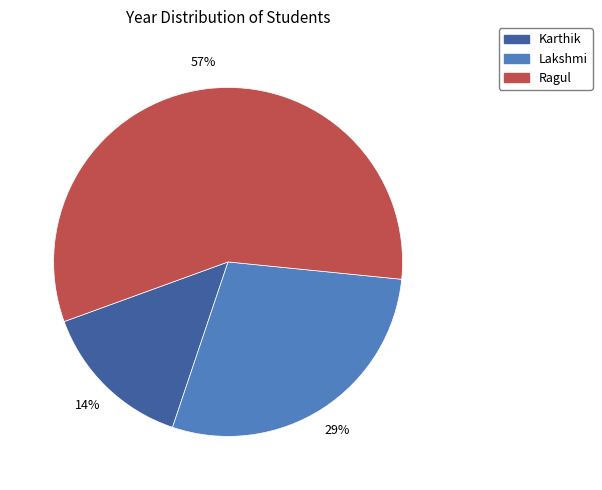

Which category has the biggest portion of the pie?

Ragul